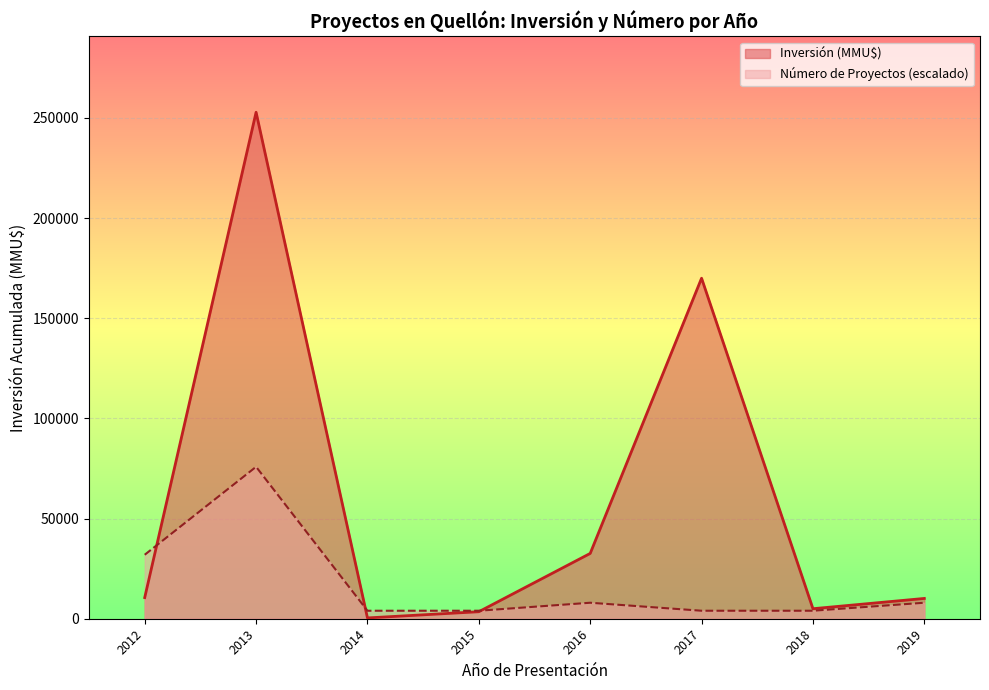

Which series has the largest total across all categories?

Inversión (MMU$)